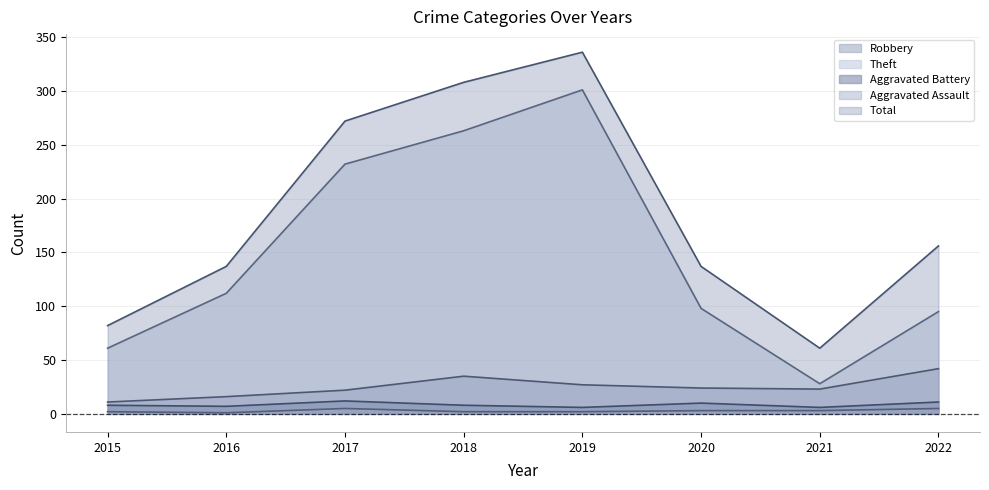

True or false: Aggravated Assault and Total cross at least once.

False